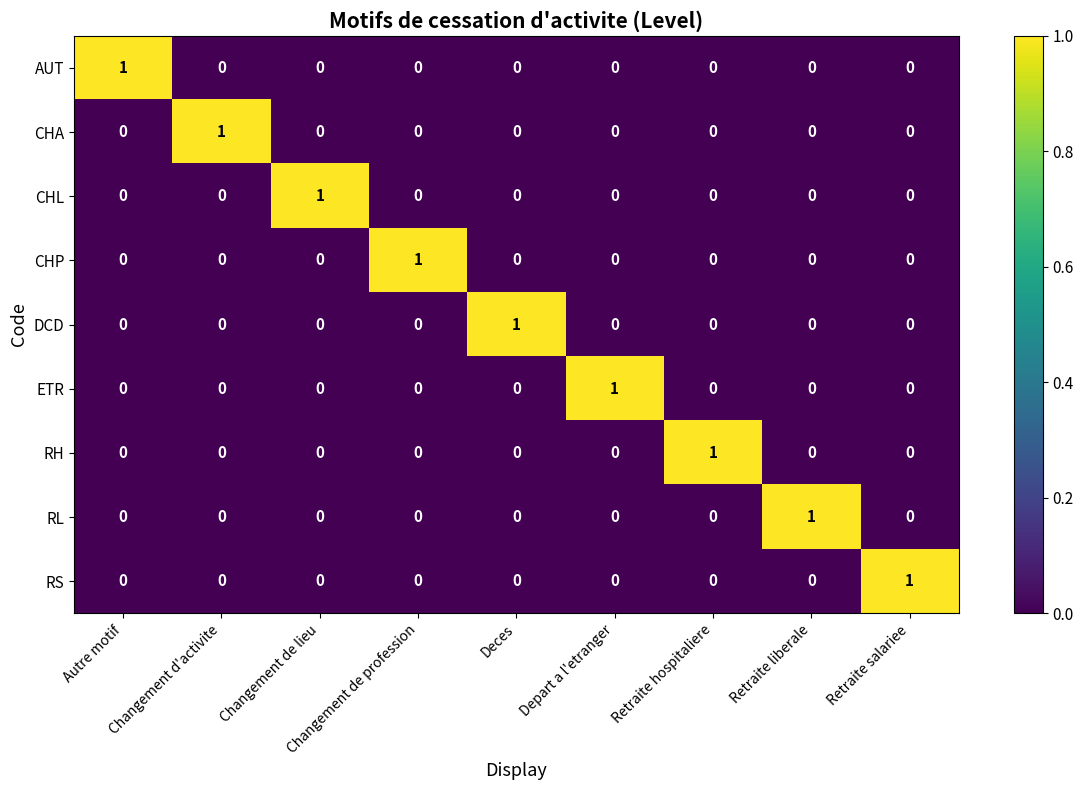

At how many categories does at least one series exceed 0?

9